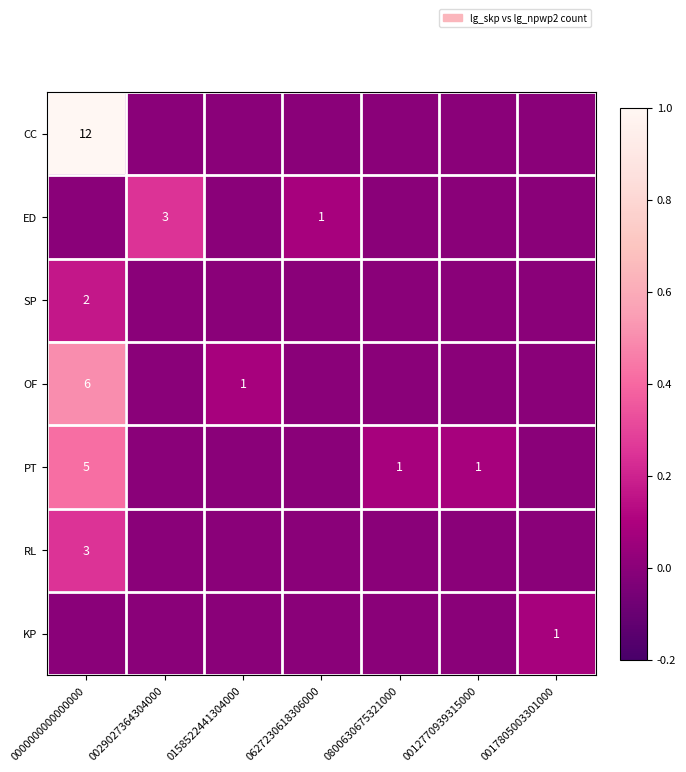

The value of SP at 0000000000000000 is 3. True or false?

False